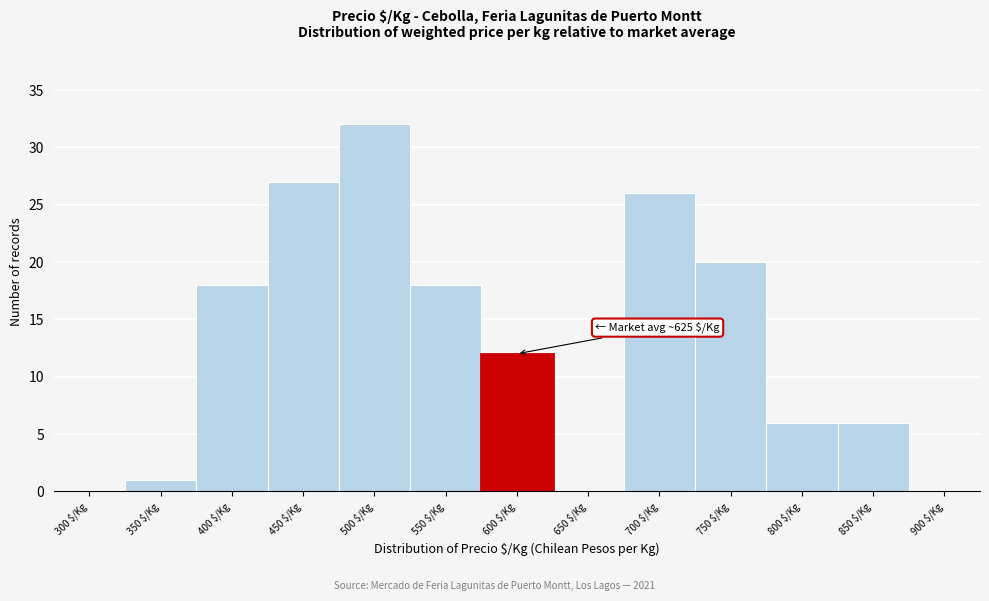

True or false: the data shows 8 at 600 $/Kg.

False